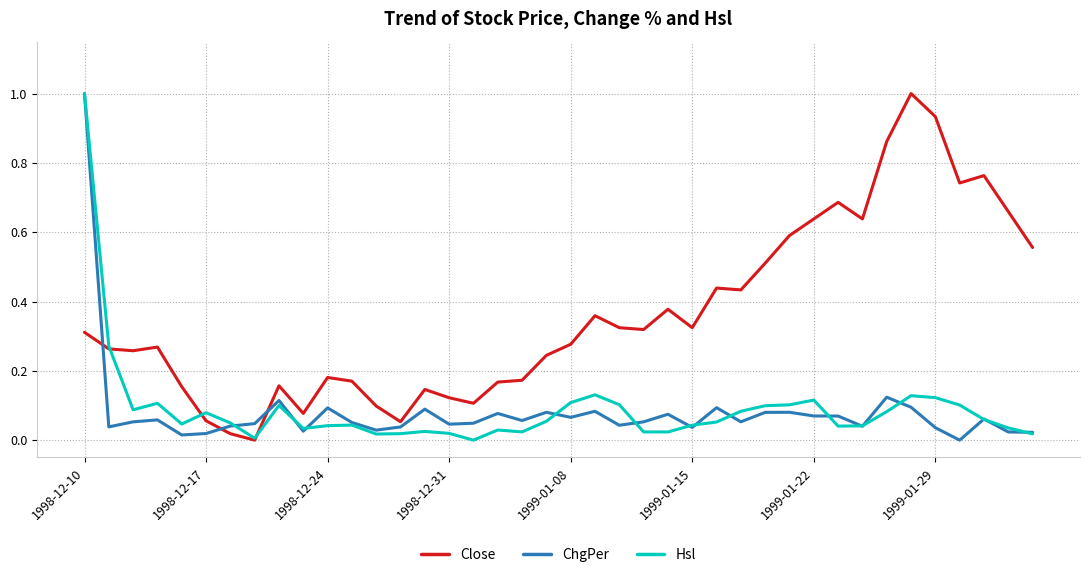

Which series has the largest total across all categories?

Close